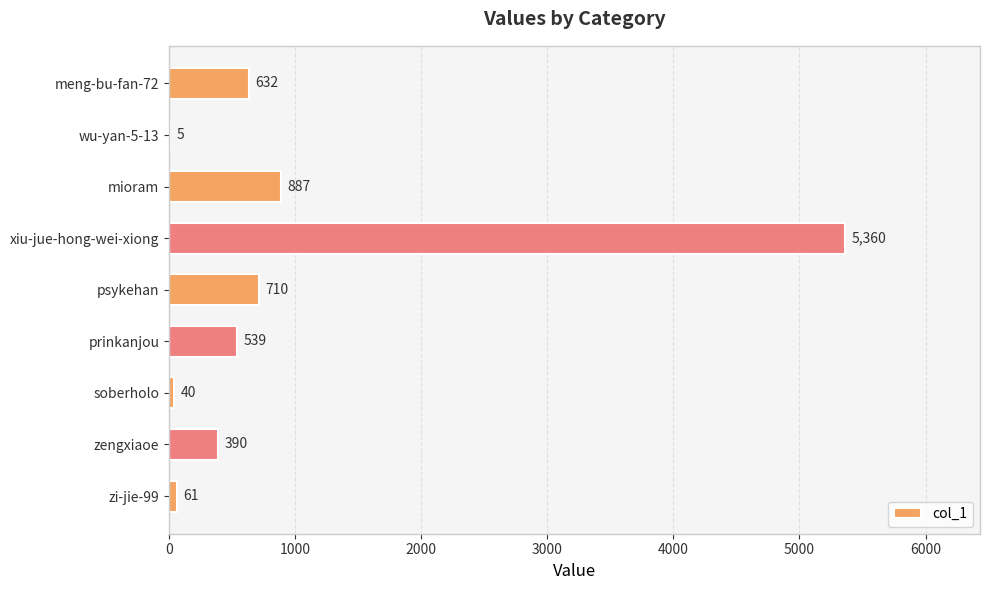

How many series are shown in this chart?

1